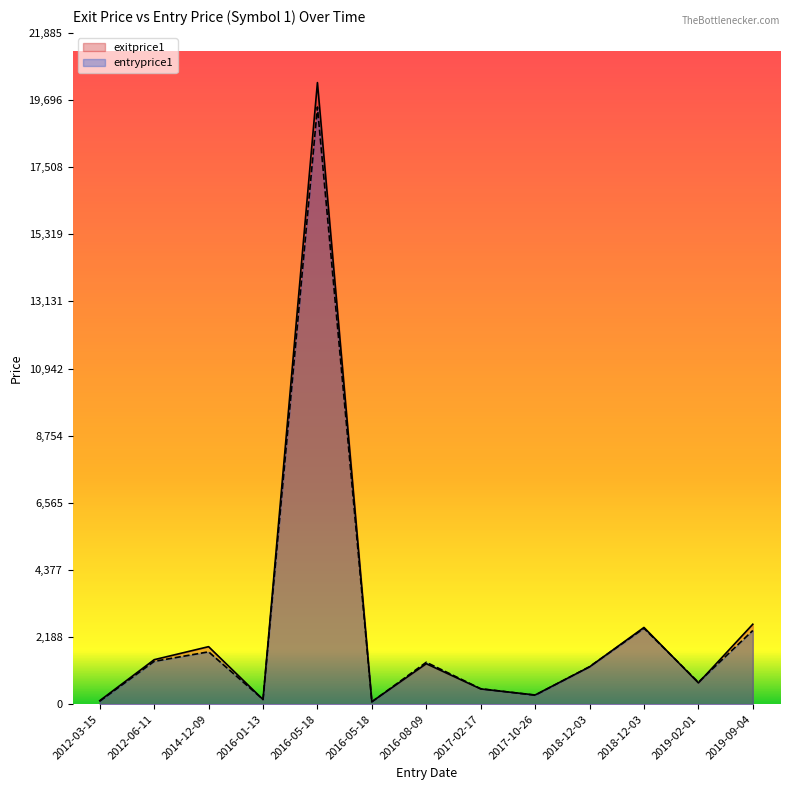

What is the label of the 10th point from the left?

2018-12-03